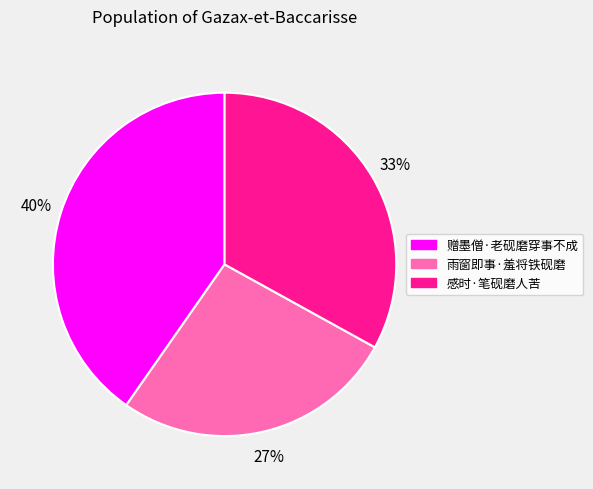

To the nearest percent, what portion does 赠墨僧·老砚磨穿事不成 represent?

40%